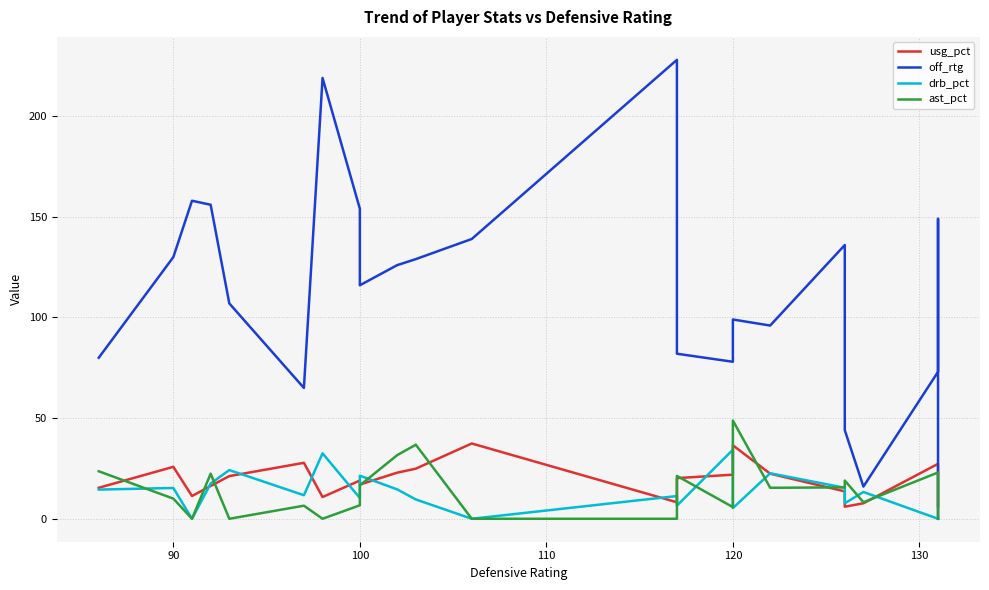

How many series are shown in this chart?

4